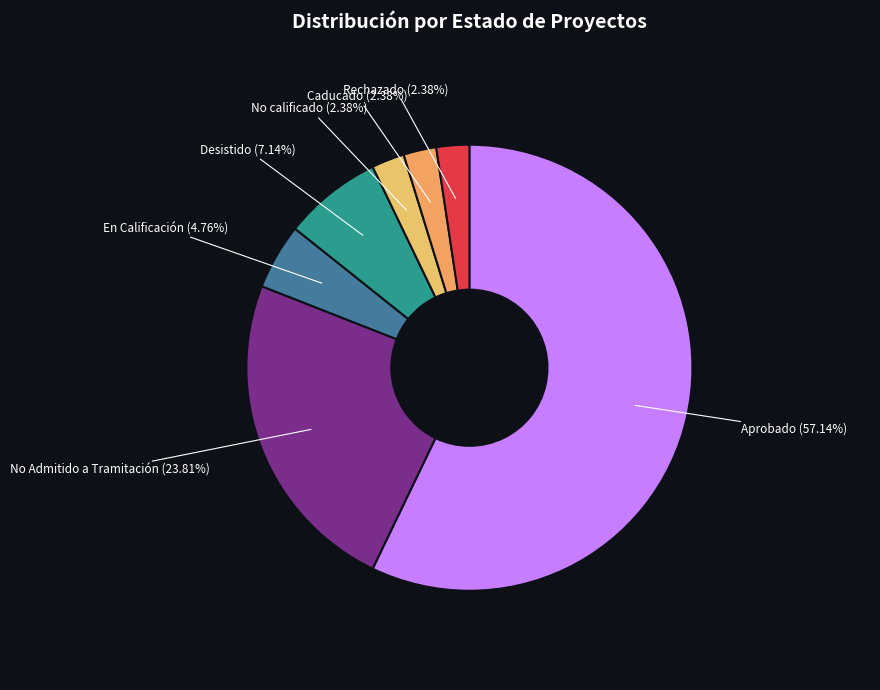

Is it true that No calificado is 2% of the pie?

True